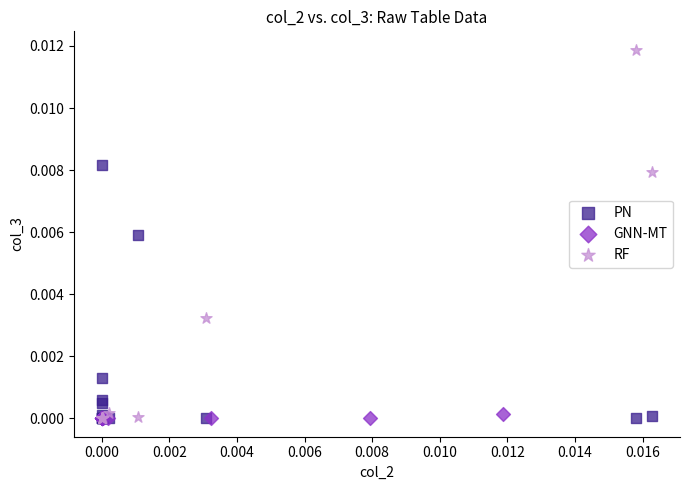

Which series reaches the maximum Y coordinate?

RF